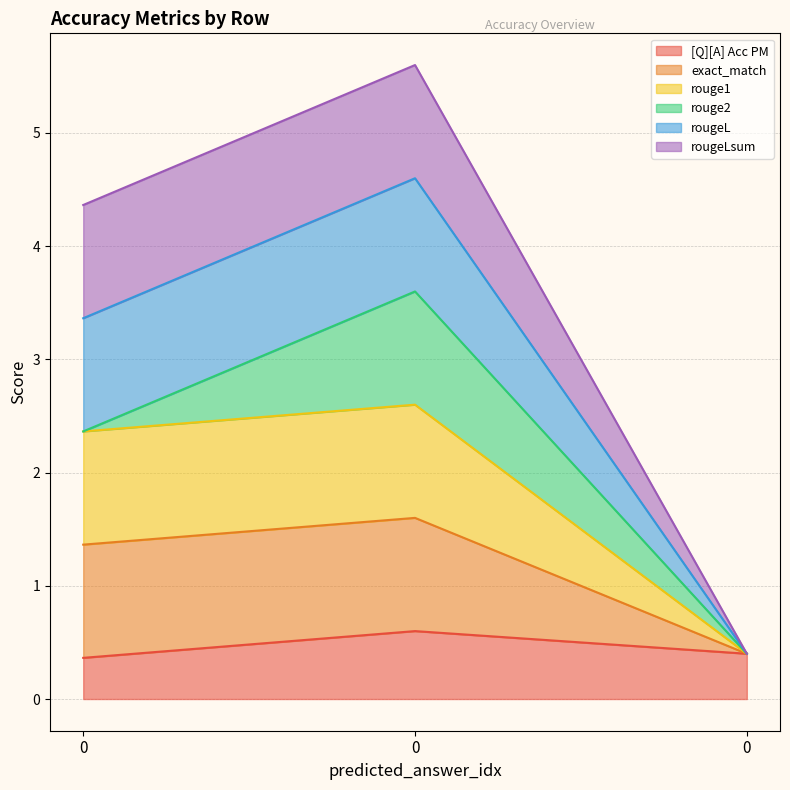

True or false: [Q][A] Acc PM has a value of 0.4 at 0.

True